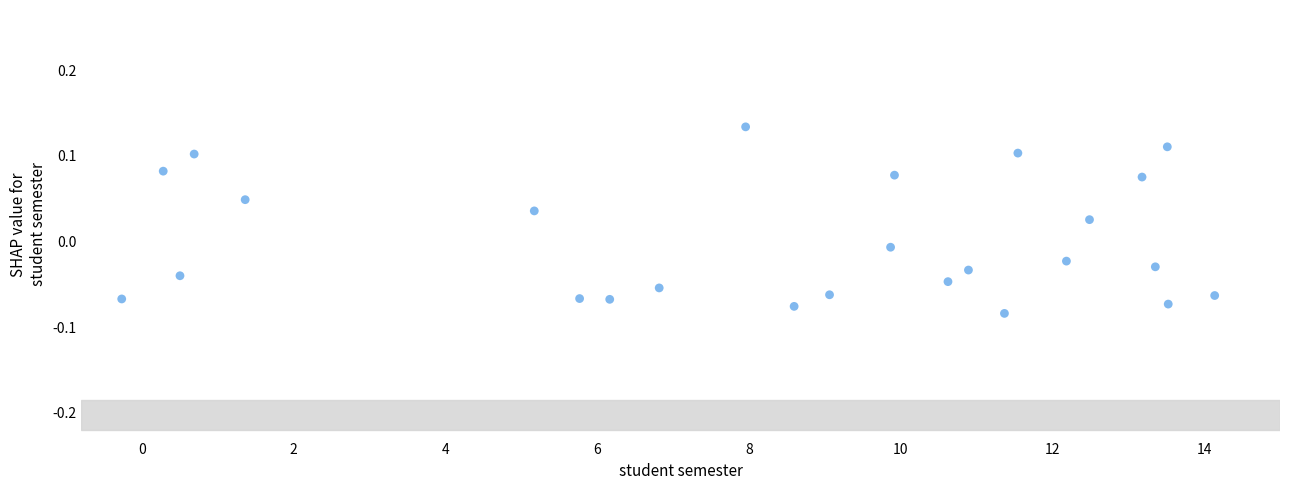

What is the range of X values (max minus min)?

14.4